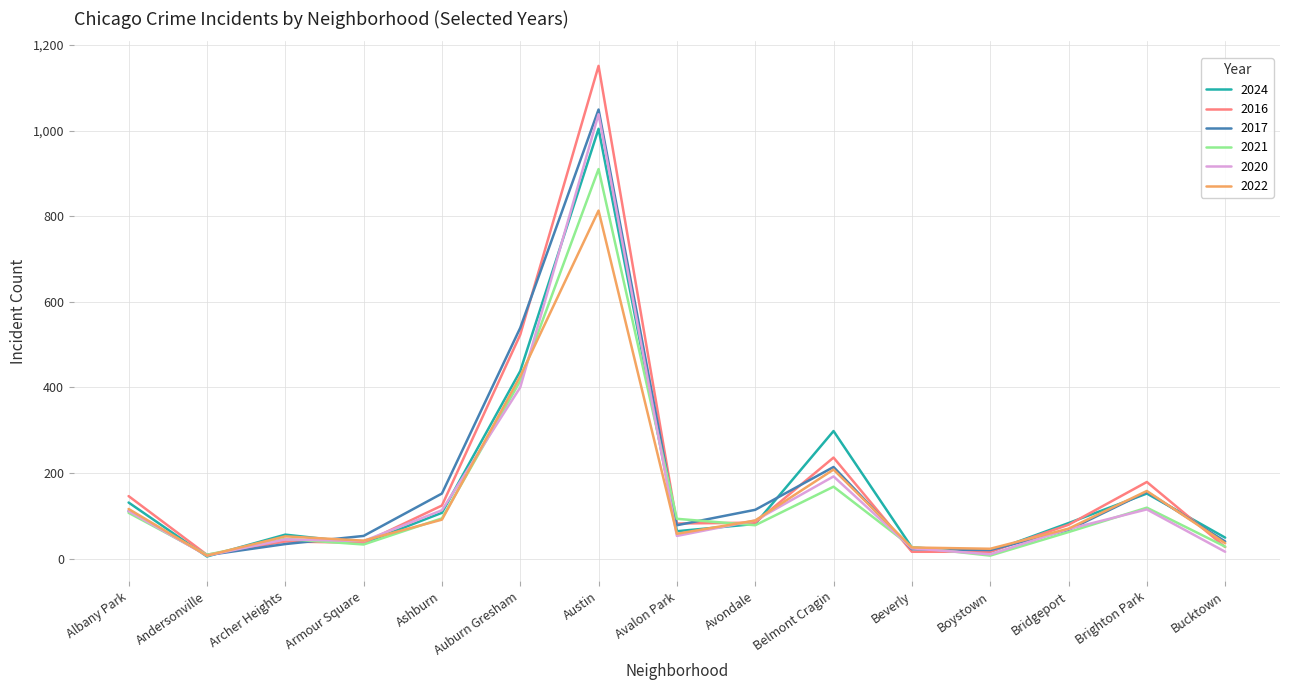

What is the sum of all 2016 values?

2749